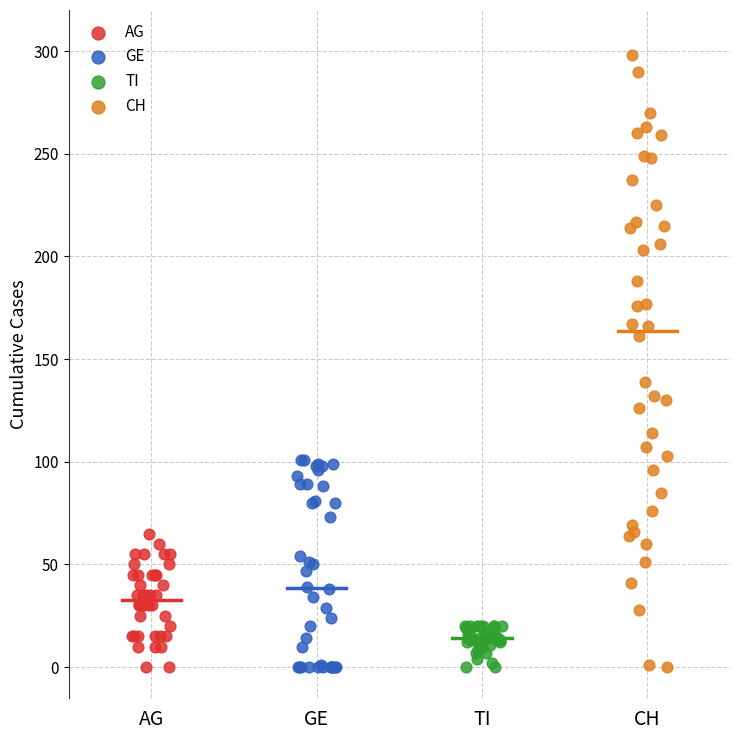

Which series has the largest Y range (max minus min)?

CH